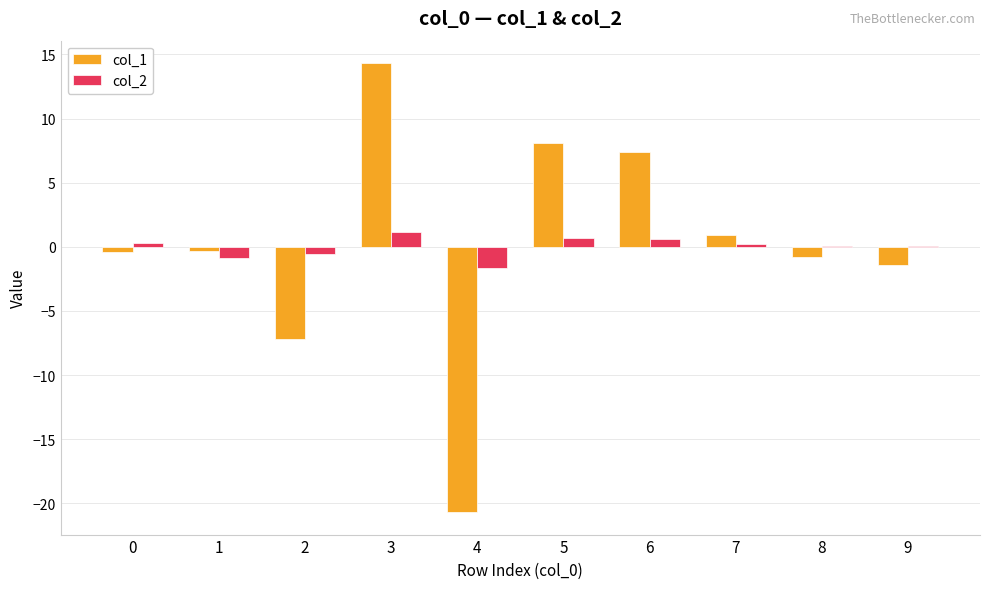

What is the greatest value displayed?

14.3